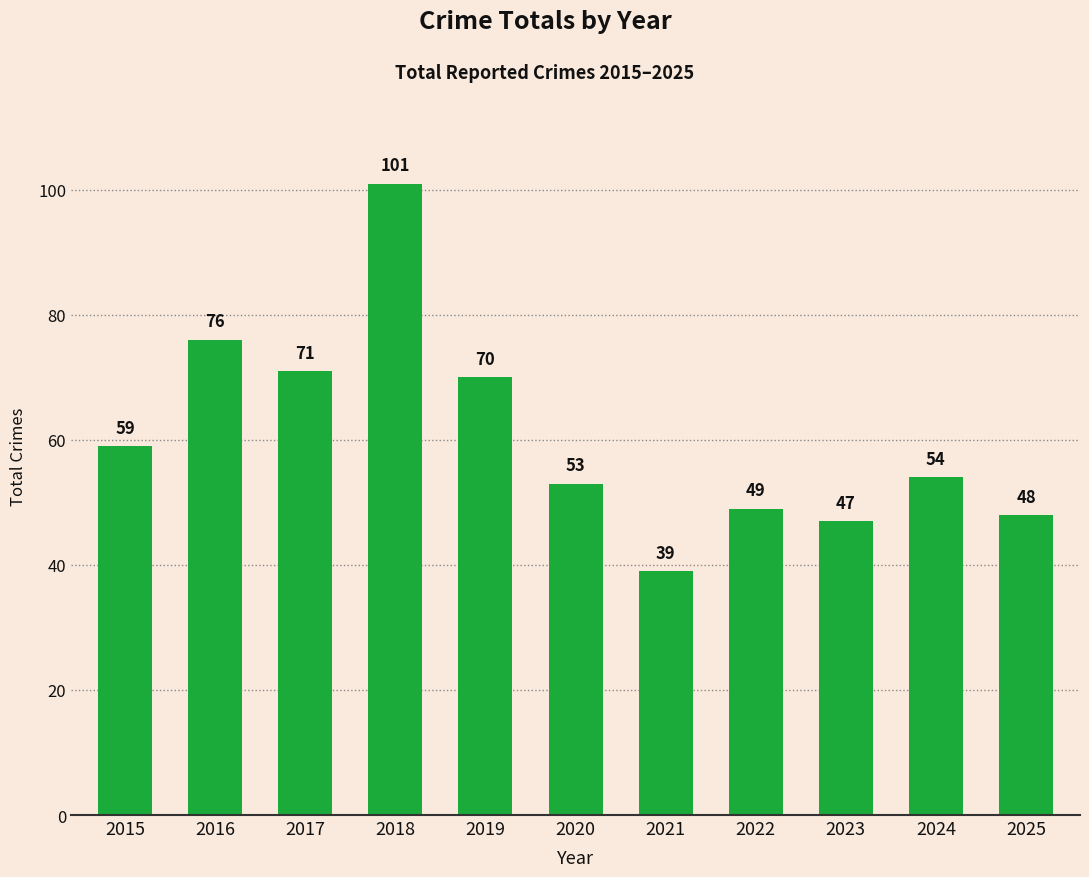

Rank the categories by value from highest to lowest.

2018, 2016, 2017, 2019, 2015, 2024, 2020, 2022, 2025, 2023, 2021